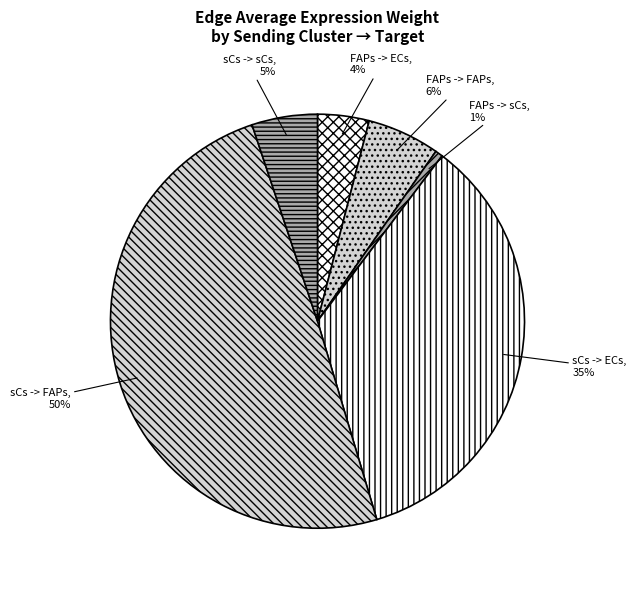

True or false: sCs -> FAPs accounts for 39% of the total.

False